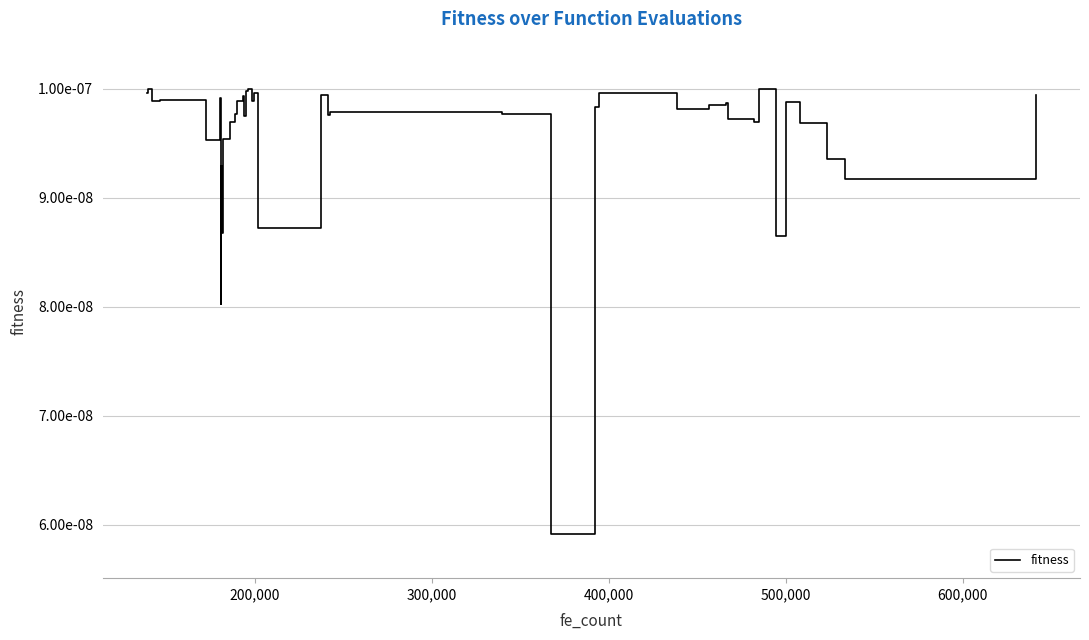

Does the chart have visible grid lines?

Yes